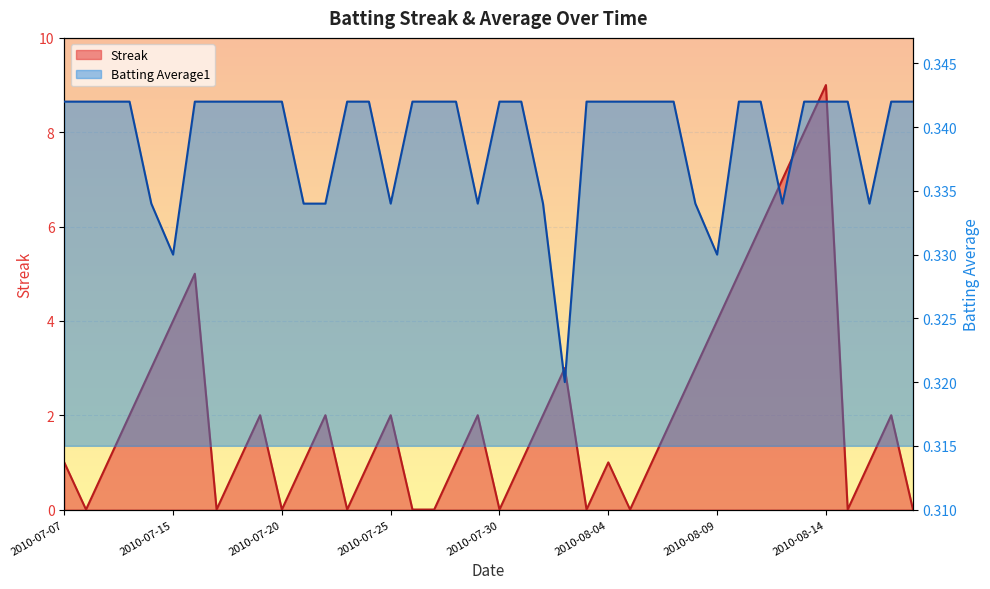

Is it true that Streak equals 1.0 at 2010-07-21?

True